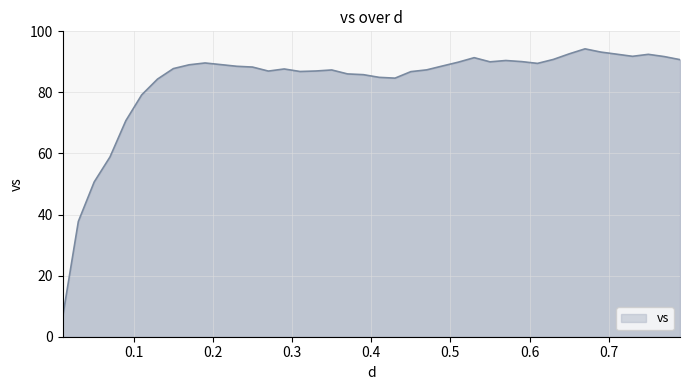

What is the greatest value displayed?

94.3